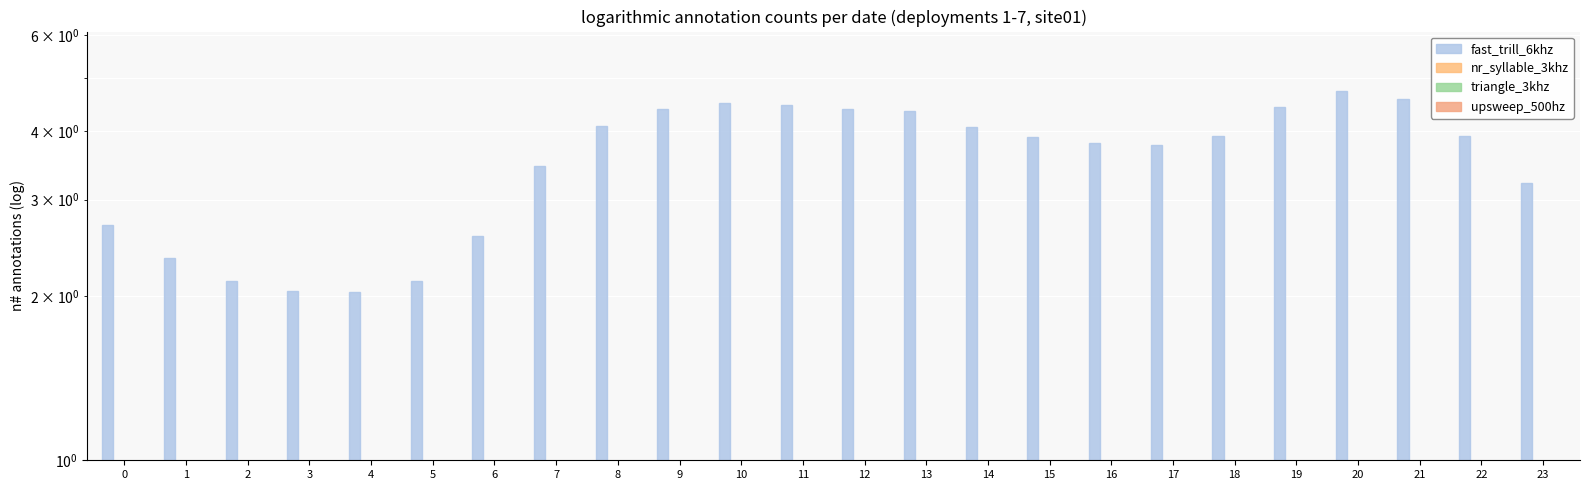

Is the value of triangle_3khz at 10 greater than the value of fast_trill_6khz at 20?

No